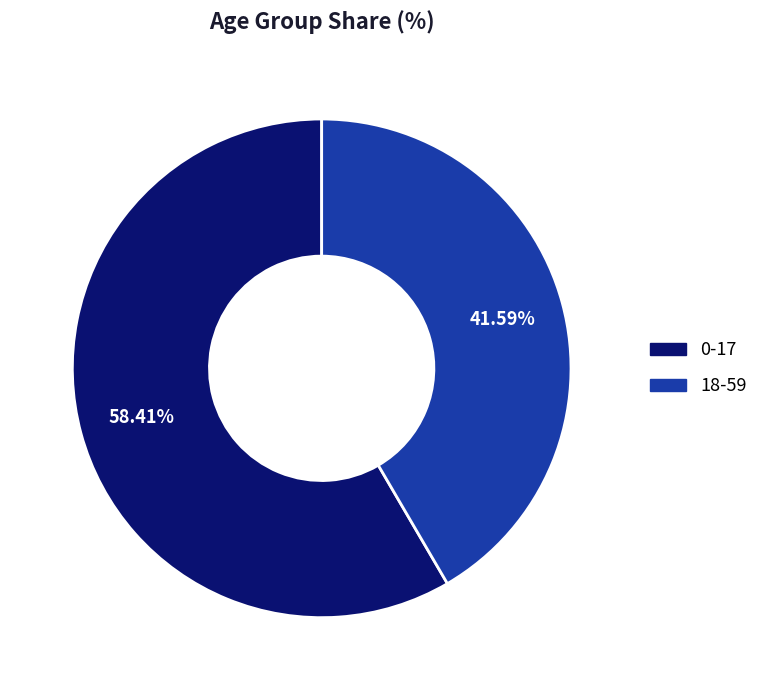

To the nearest percent, what is the average slice percentage?

50%